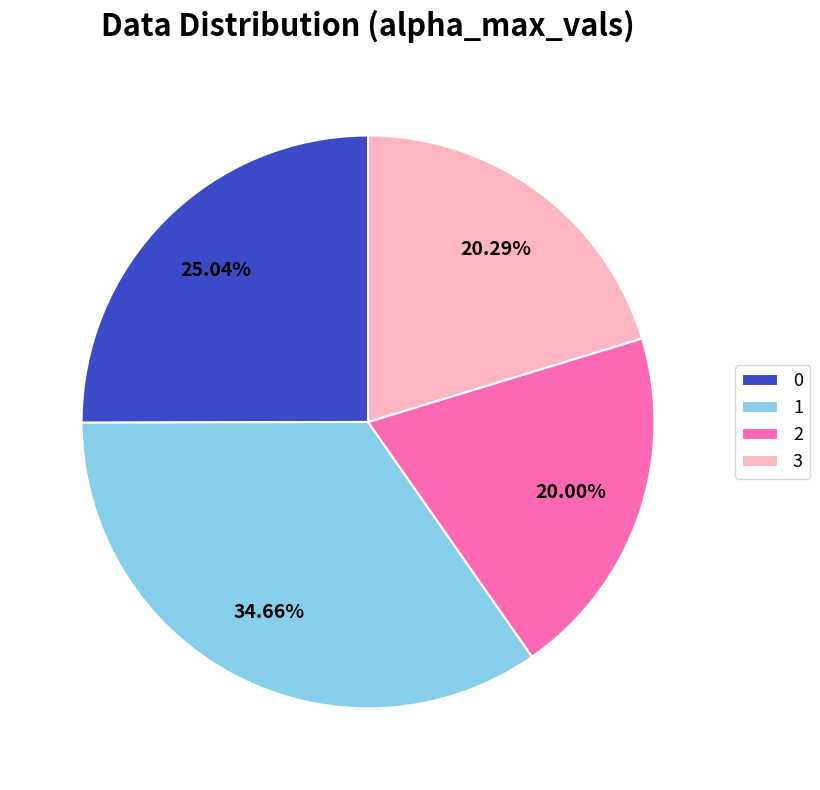

To the nearest percent, what is the difference between the largest and smallest slice percentages?

15%